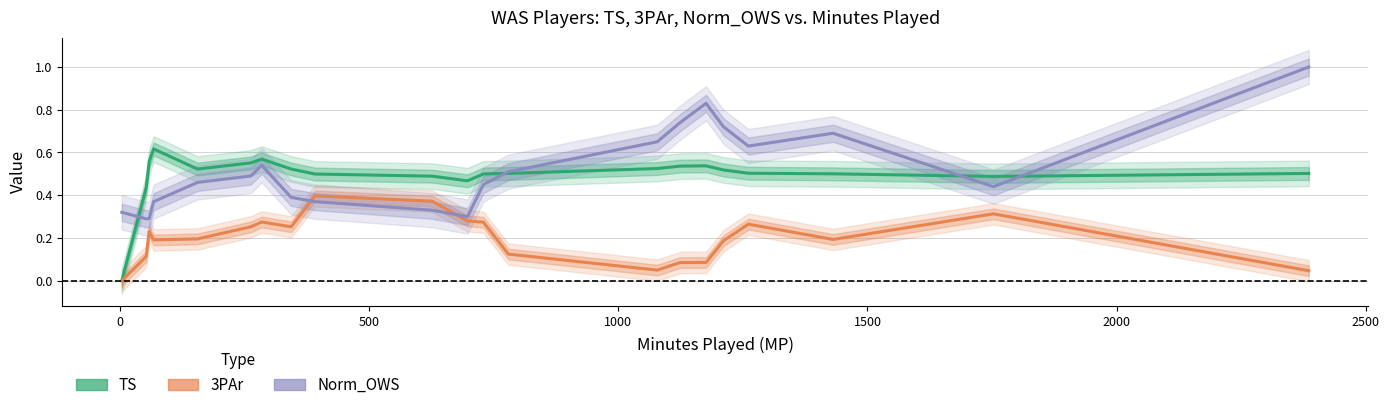

Count the number of categories in the chart.

21